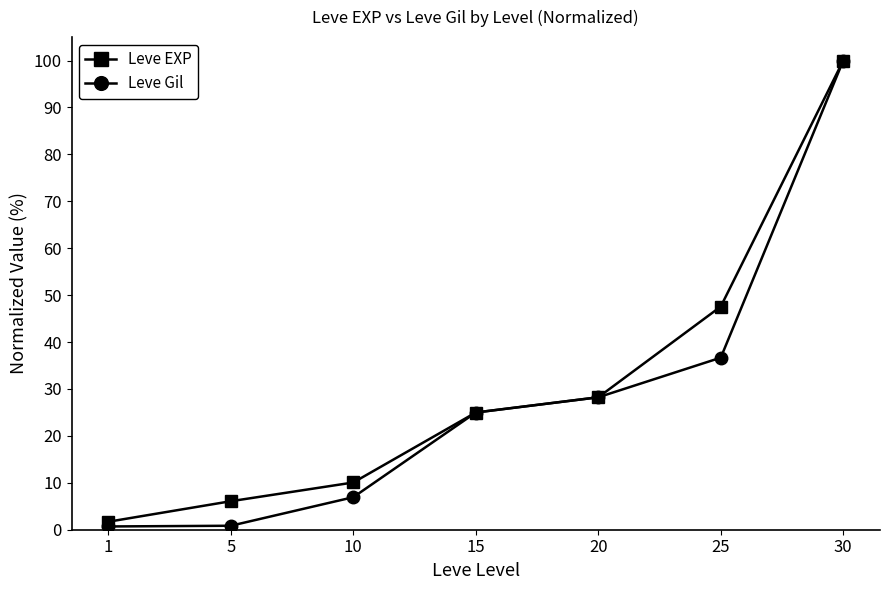

Is it true that Leve EXP equals 5.8 at 10?

False